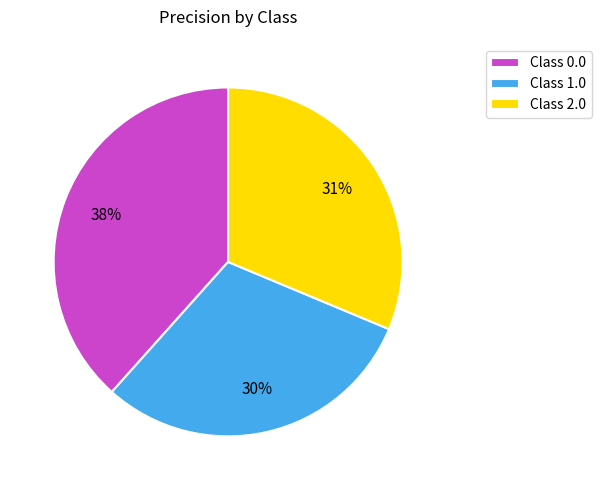

Rank the categories by value from highest to lowest.

Class 0.0, Class 2.0, Class 1.0